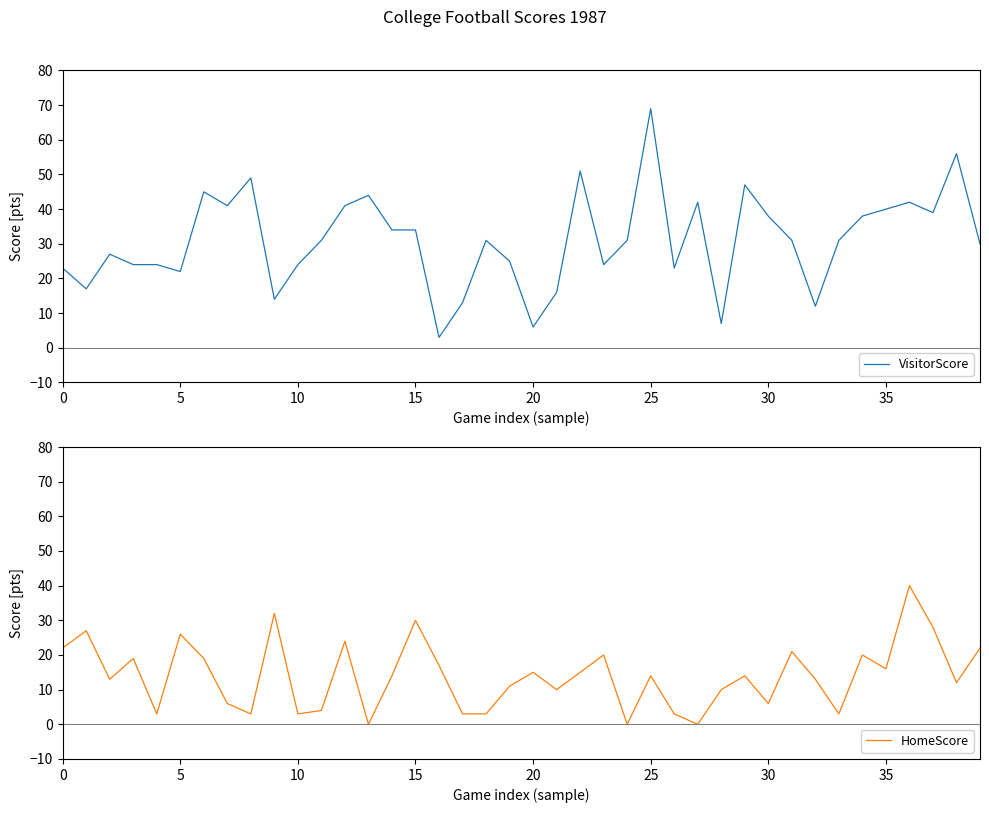

How many distinct data groups are displayed?

2